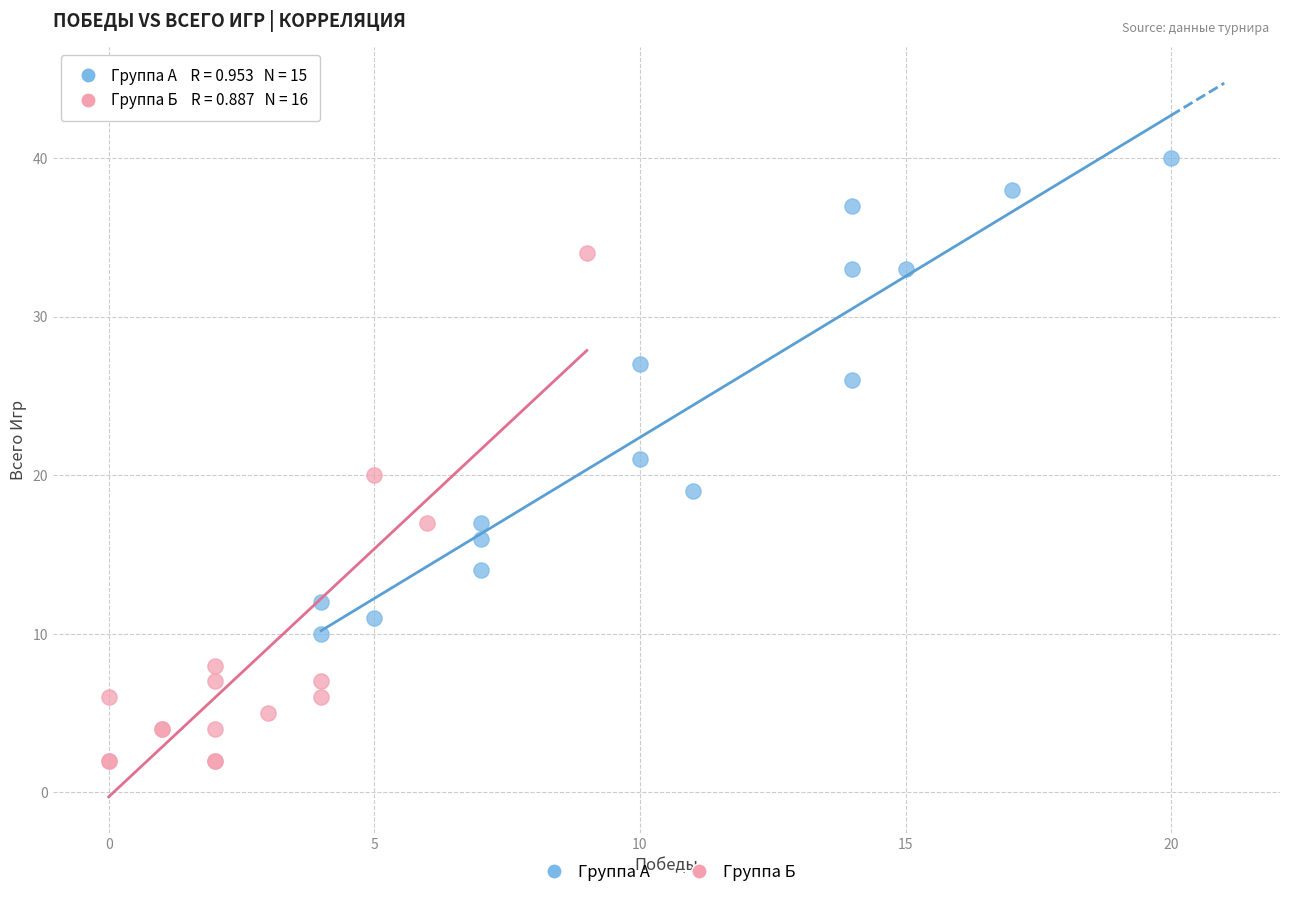

Which series has the widest spread of Y values?

Группа Б